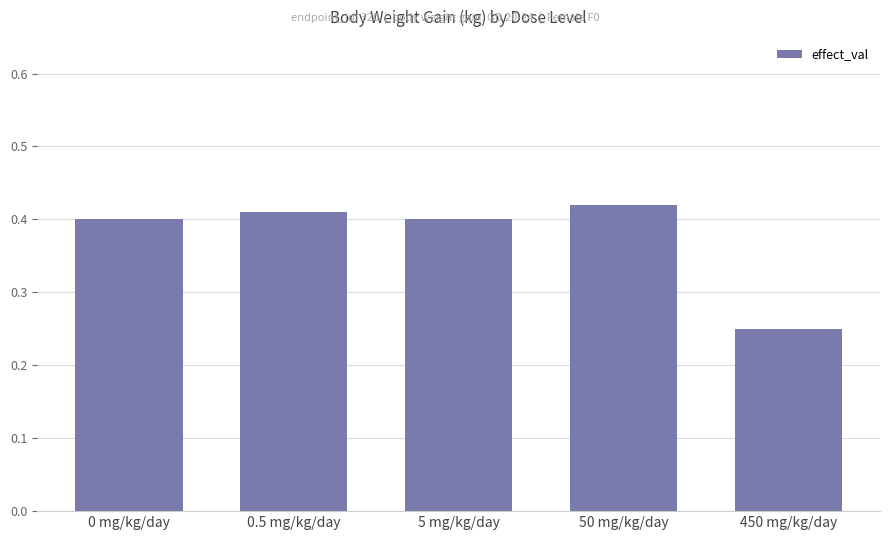

What is the sum of the values at 5 mg/kg/day and 450 mg/kg/day?

0.7